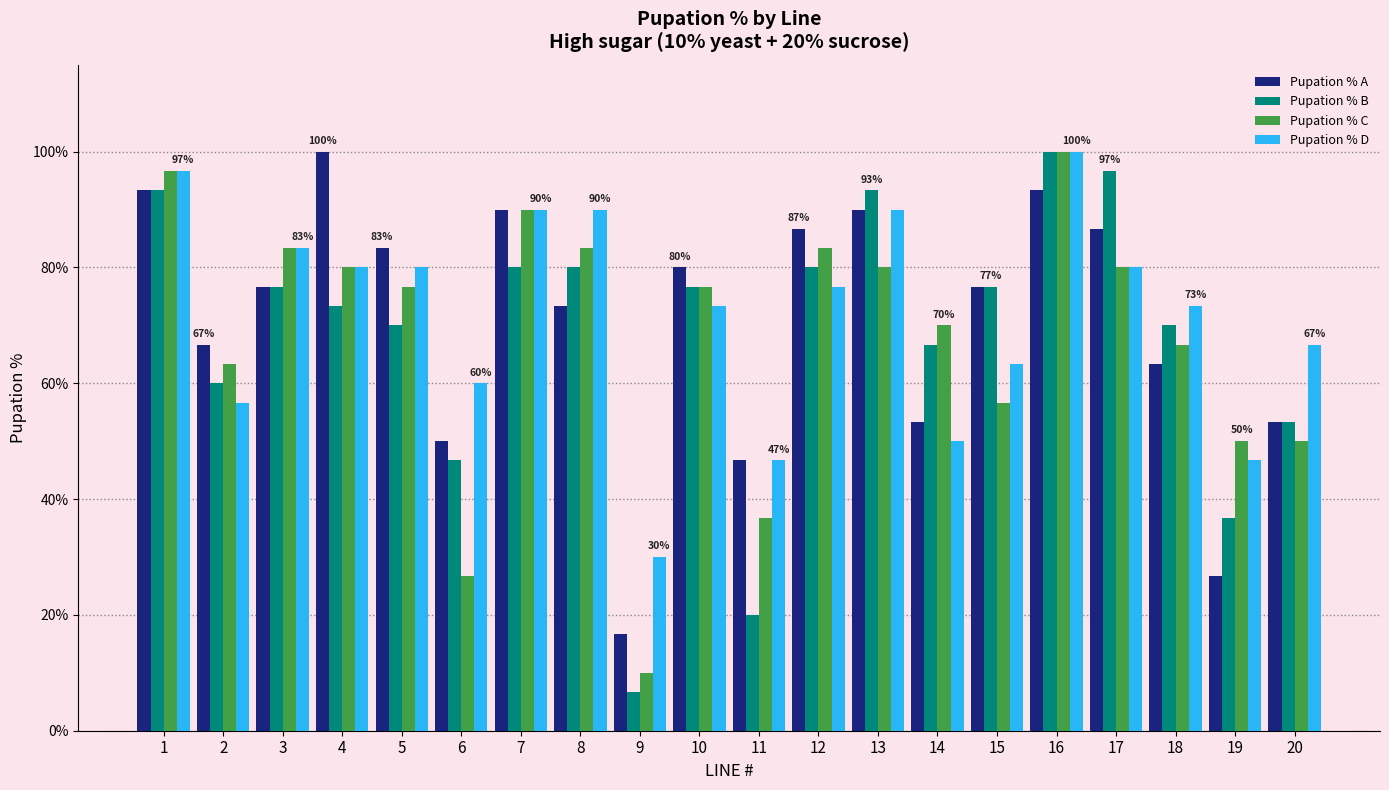

What is the sum of the Pupation % C values at 2 and 18?

130.0